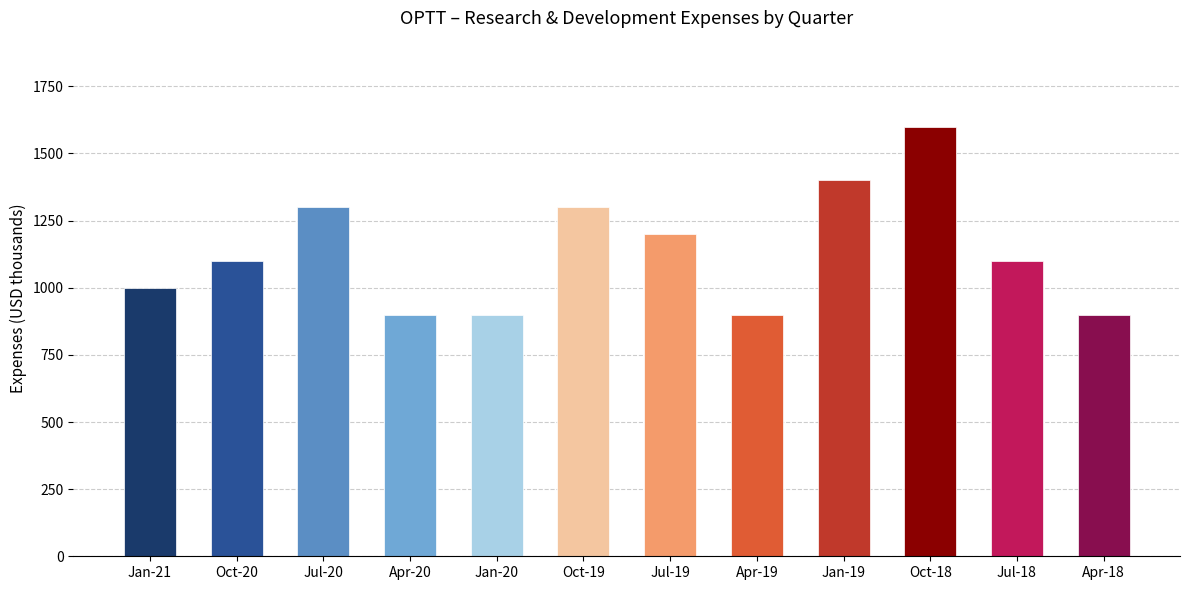

What is the value of the 2nd bar from the left?

1100